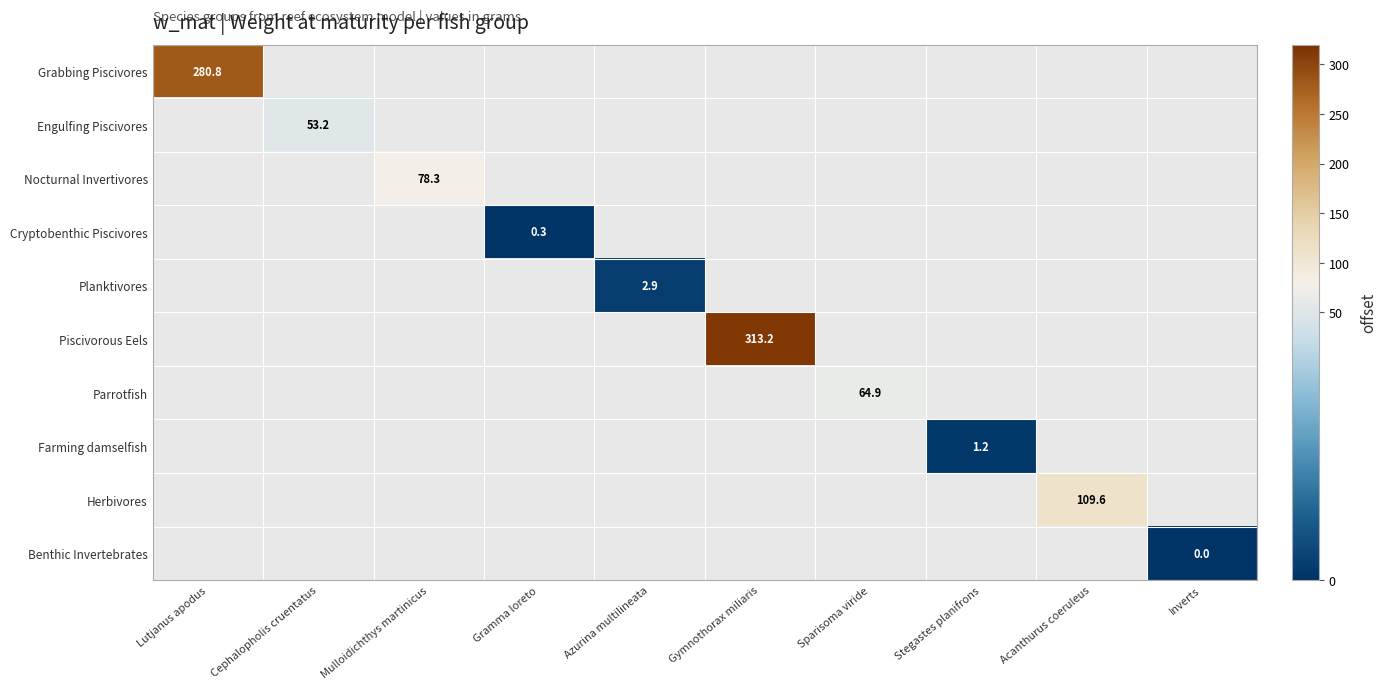

At which category does the chart reach its peak across all series?

Gymnothorax miliaris